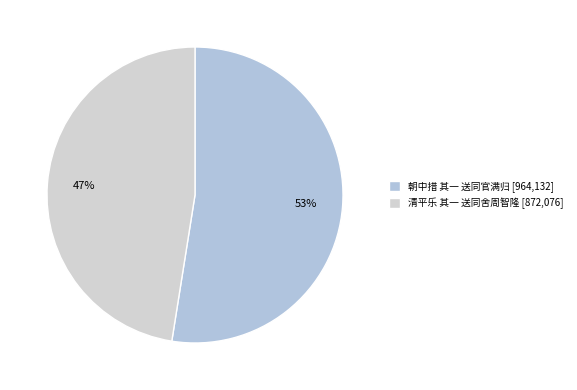

Which slice is the smallest?

清平乐 其一 送同舍周智隆